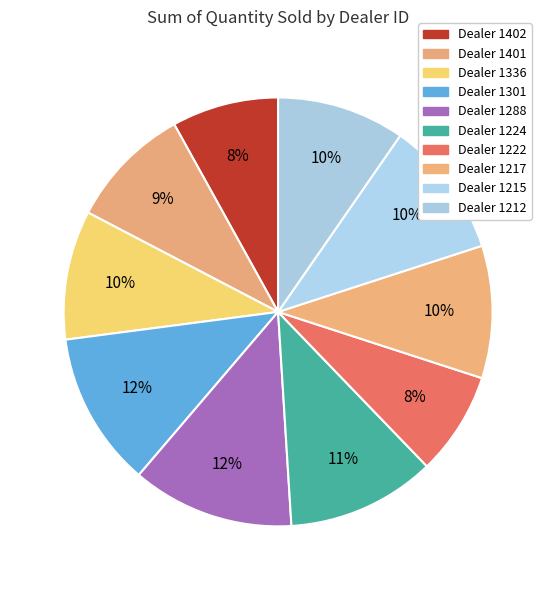

Which slice is the largest?

1288